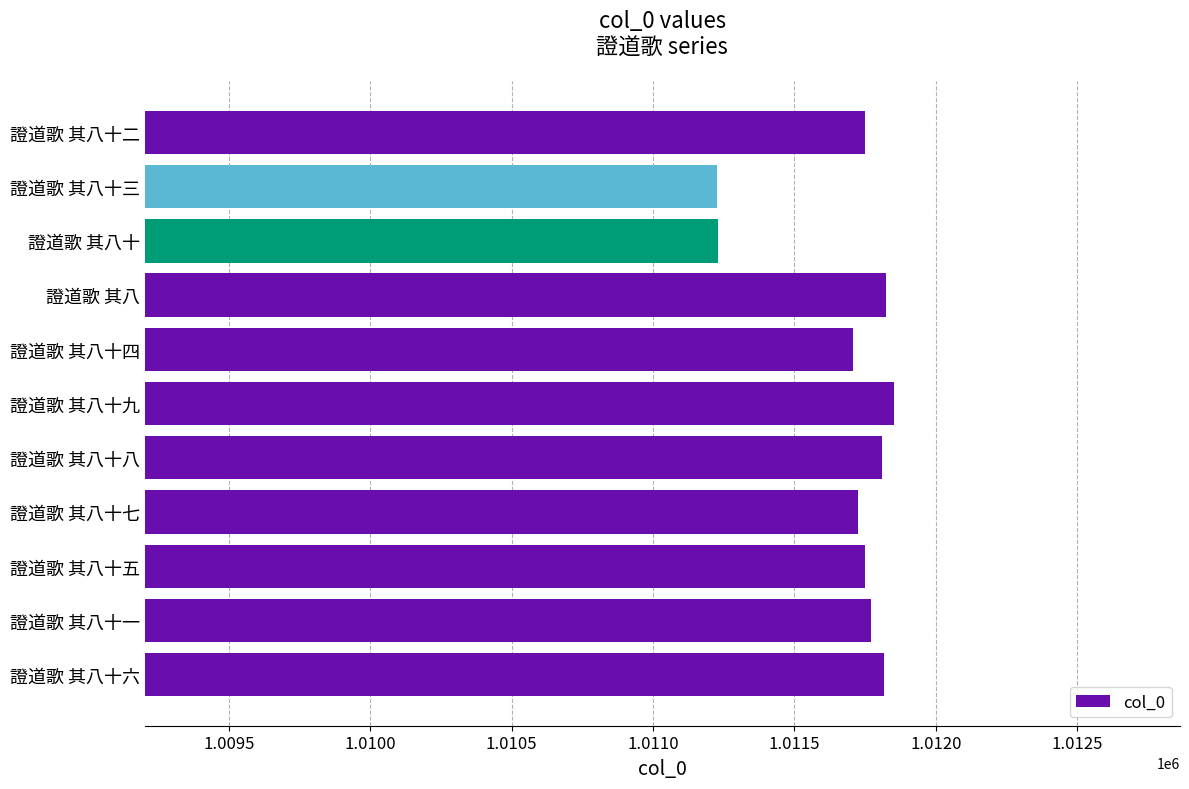

What is the greatest value displayed?

1011852